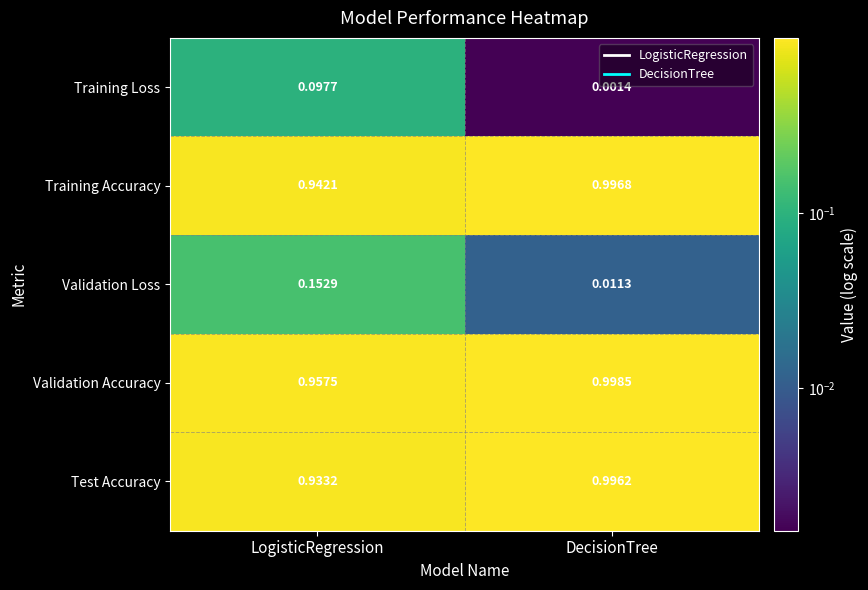

Is the value of Training Accuracy at DecisionTree greater than the value of Test Accuracy at LogisticRegression?

Yes